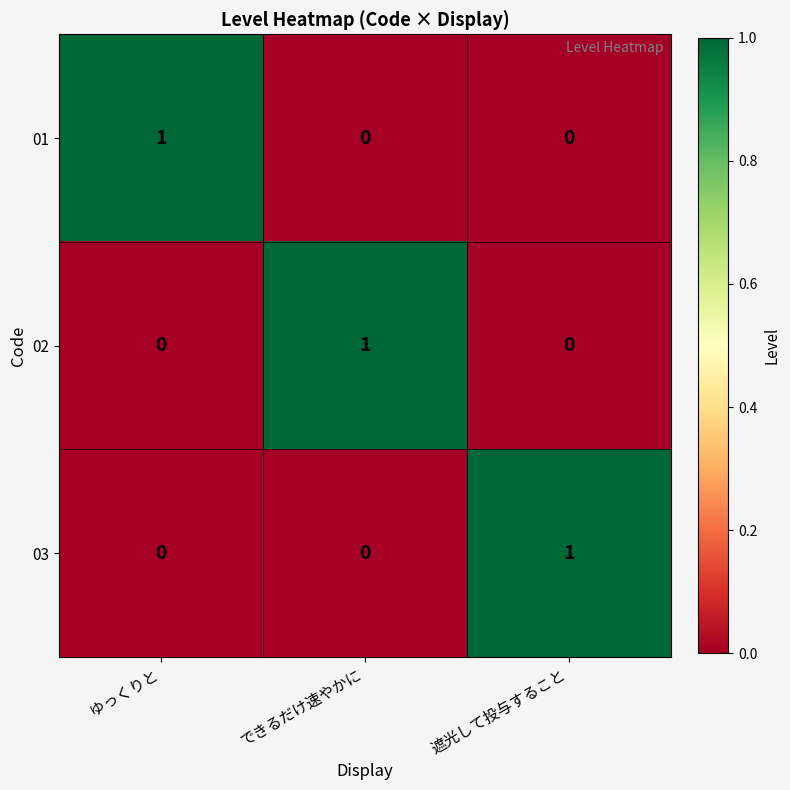

At how many categories does at least one series exceed 0?

3